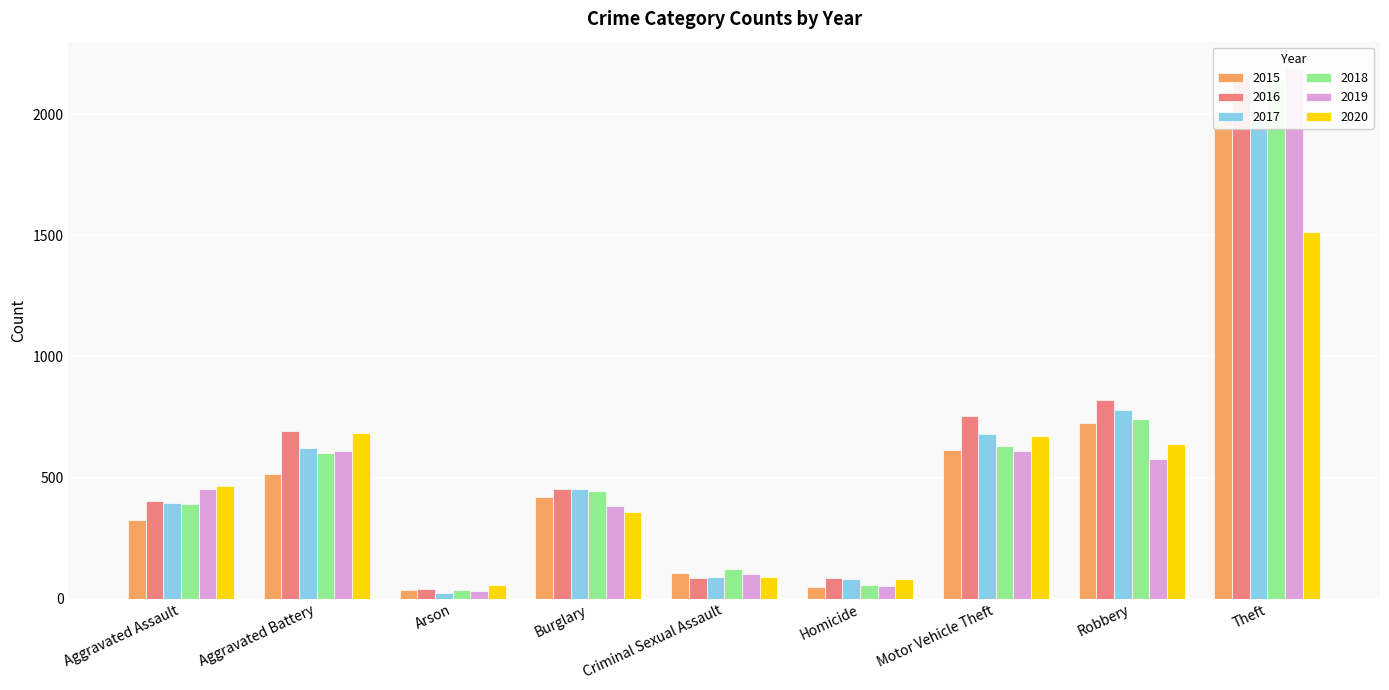

What is the sum of the 2019 values at Aggravated Assault and Criminal Sexual Assault?

554